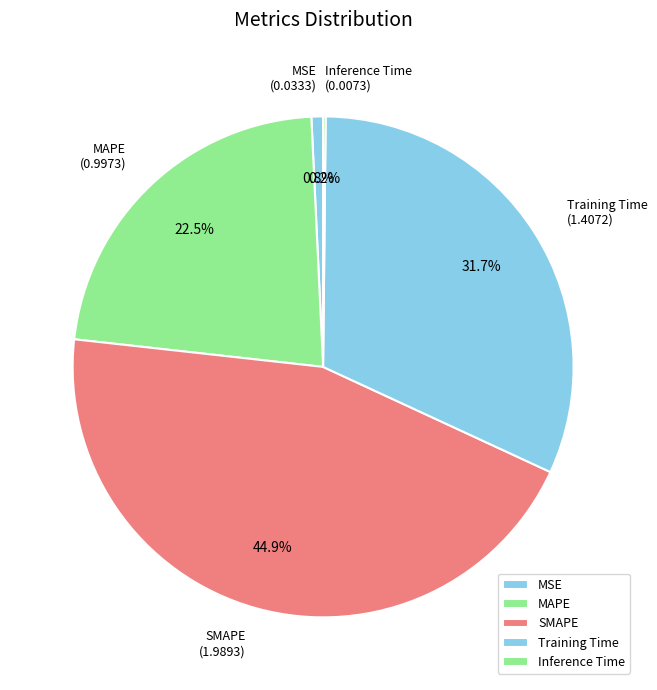

What is the largest slice in the pie chart?

SMAPE